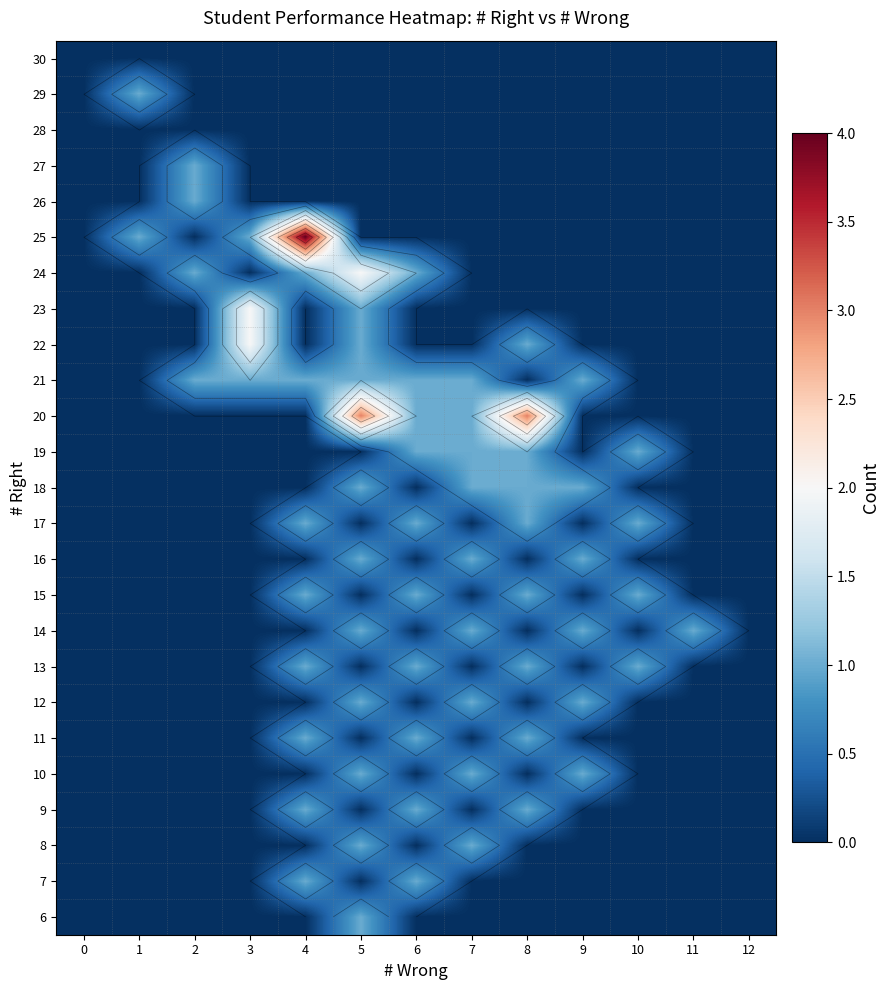

Between 4 and 1, which is larger?

4